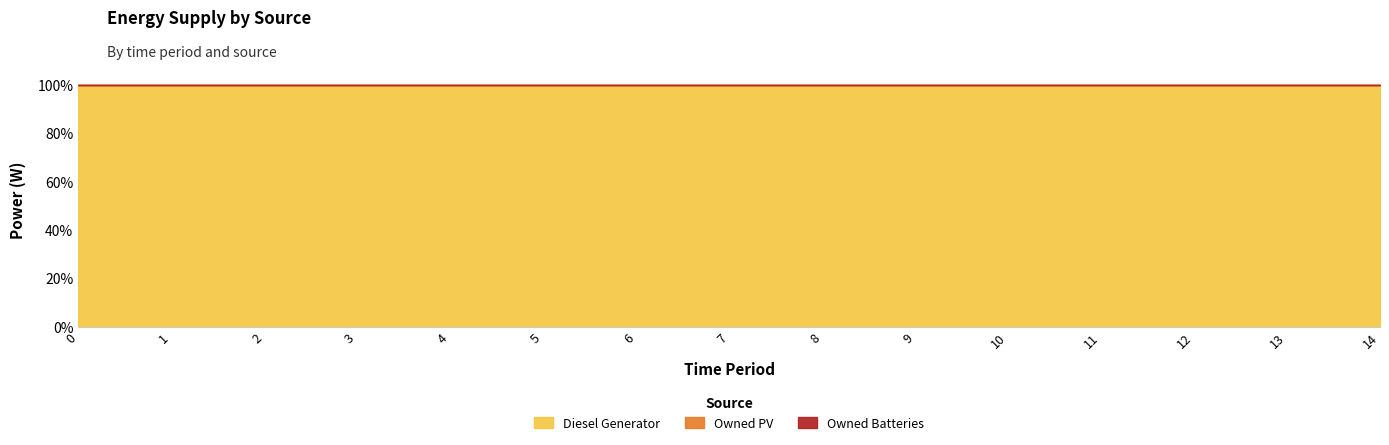

Reading left to right, extract all data points from this chart.

Diesel Generator: 0=400	1=400	2=400	3=70	4=70	5=70	6=70	7=70	8=70	9=116	10=116	11=116	12=116	13=70	14=24
Owned PV: 0=0	1=0	2=0	3=0	4=0	5=0	6=0	7=0	8=0	9=0	10=0	11=0	12=0	13=0	14=0
Owned Batteries: 0=0	1=0	2=0	3=0	4=0	5=0	6=0	7=0	8=0	9=0	10=0	11=0	12=0	13=0	14=0